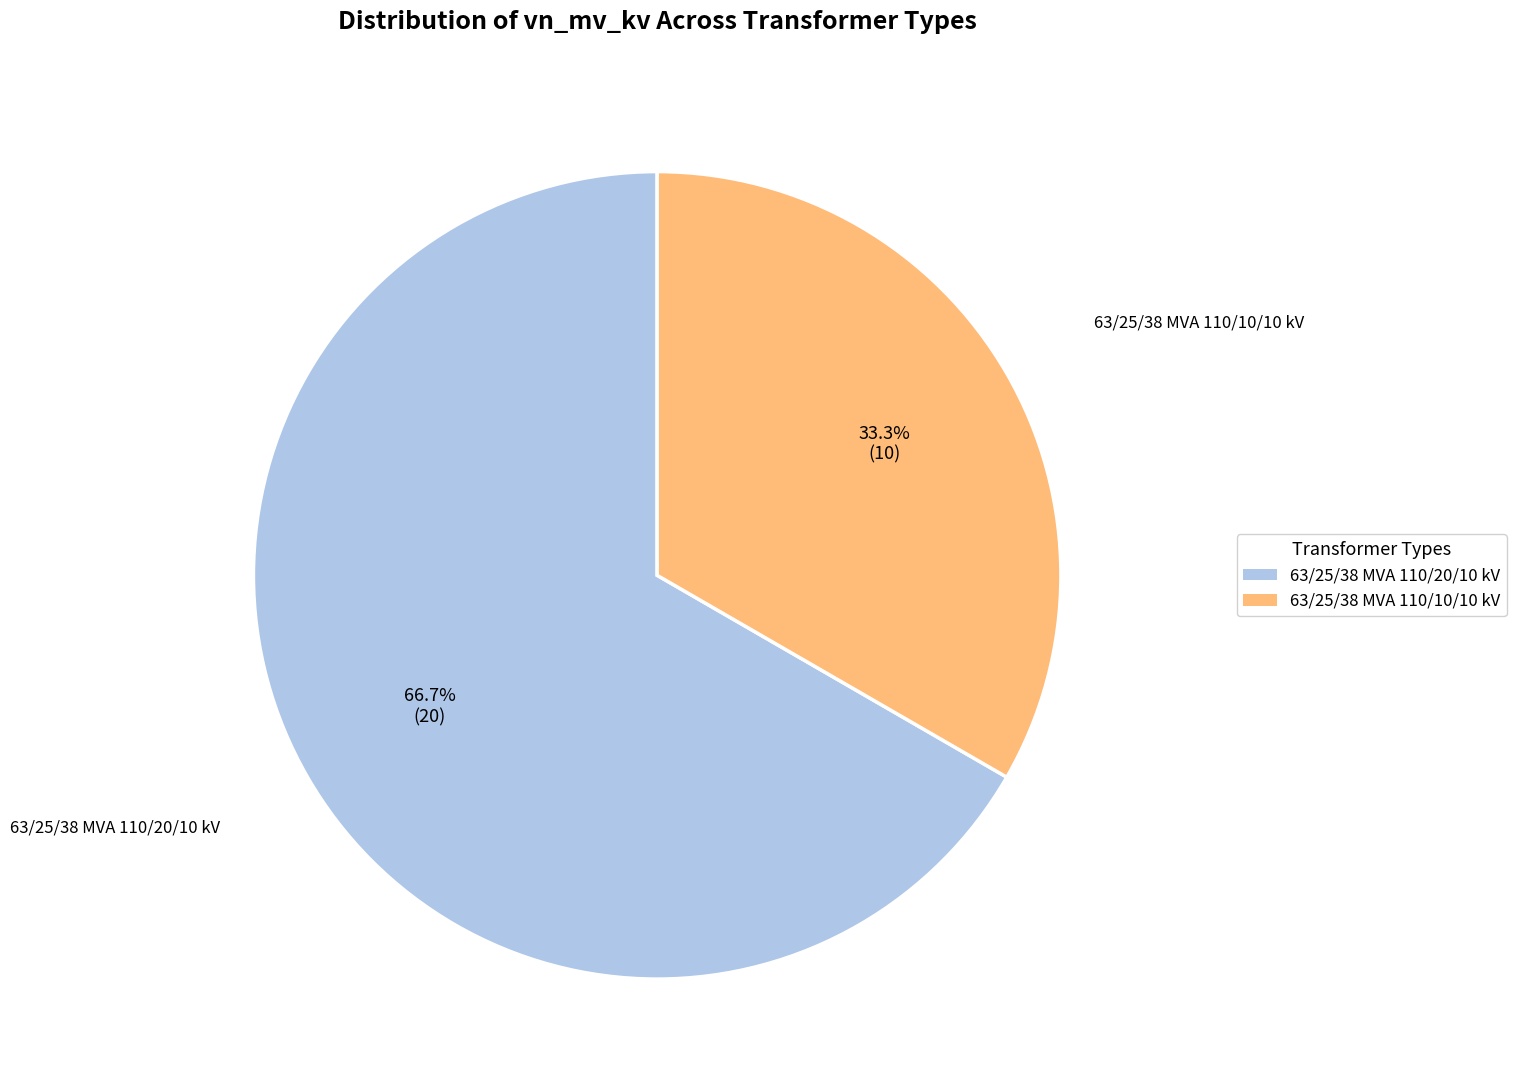

Which category accounts for the majority?

63/25/38 MVA 110/20/10 kV